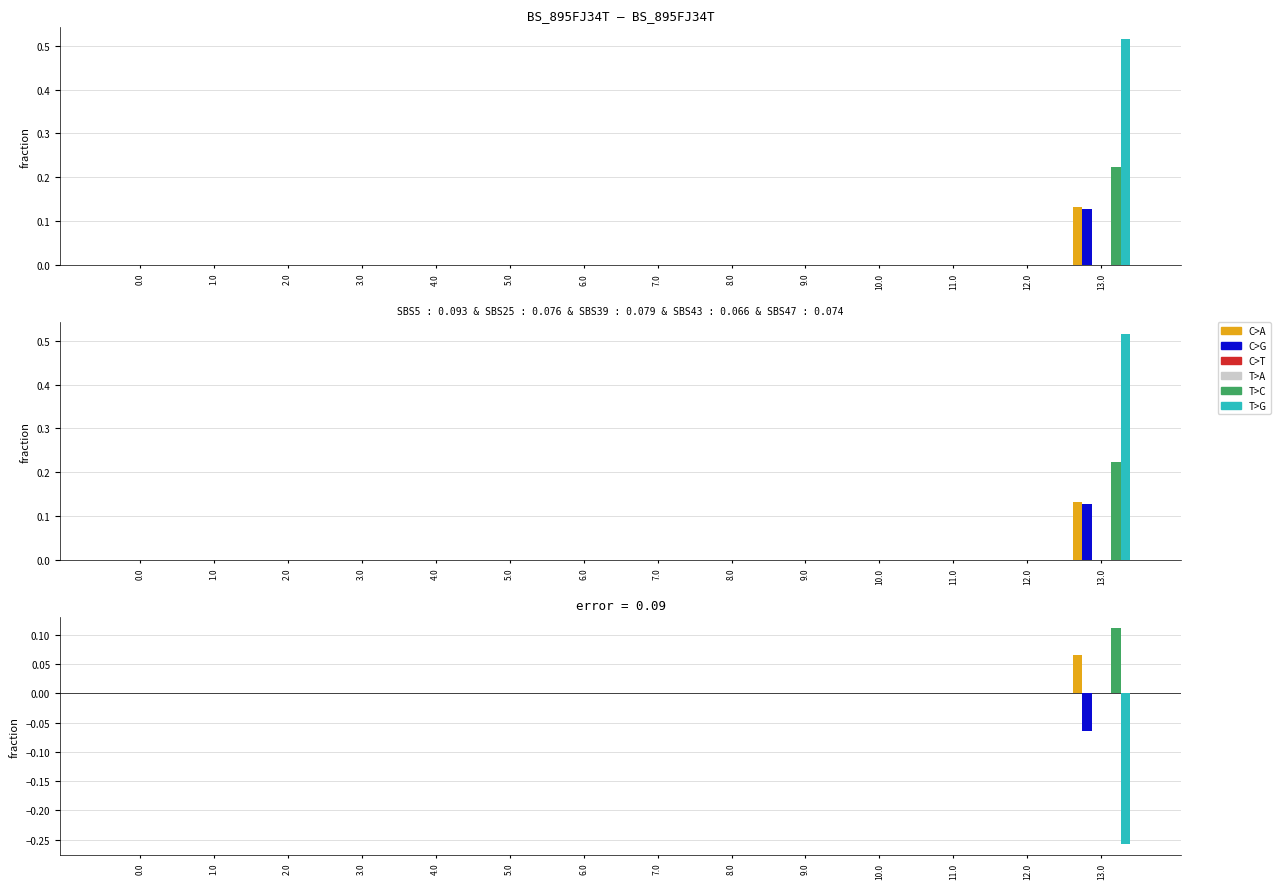

Between 7.0 and 2.0, which is larger?

7.0